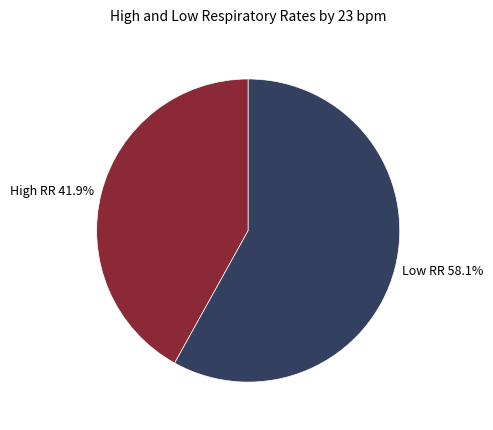

Is there any slice that represents more than half of the pie?

Yes